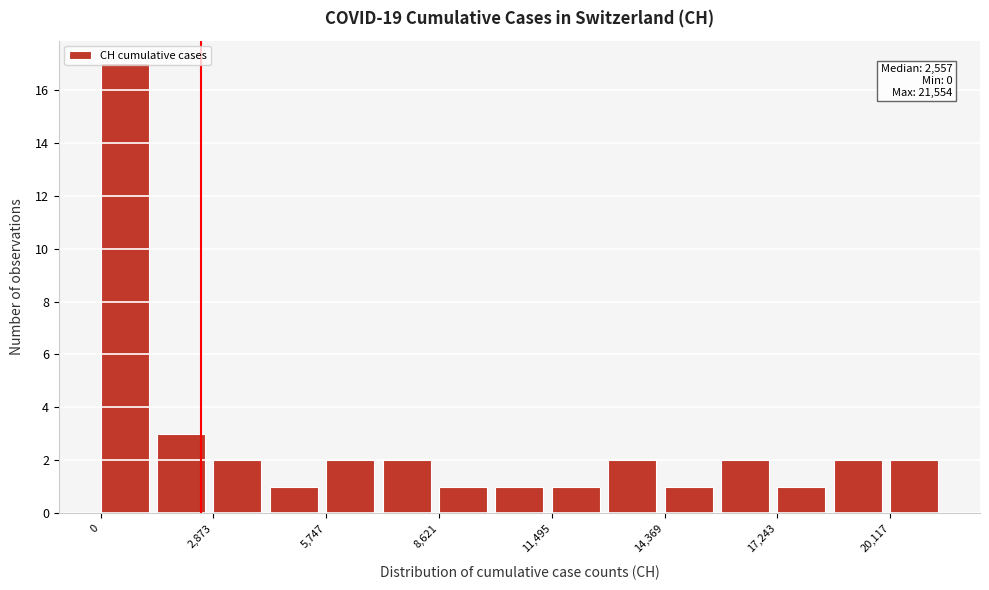

Around what value on the x-axis is the tallest bar? Give the approximate position of its centre, as read against the axis.

500